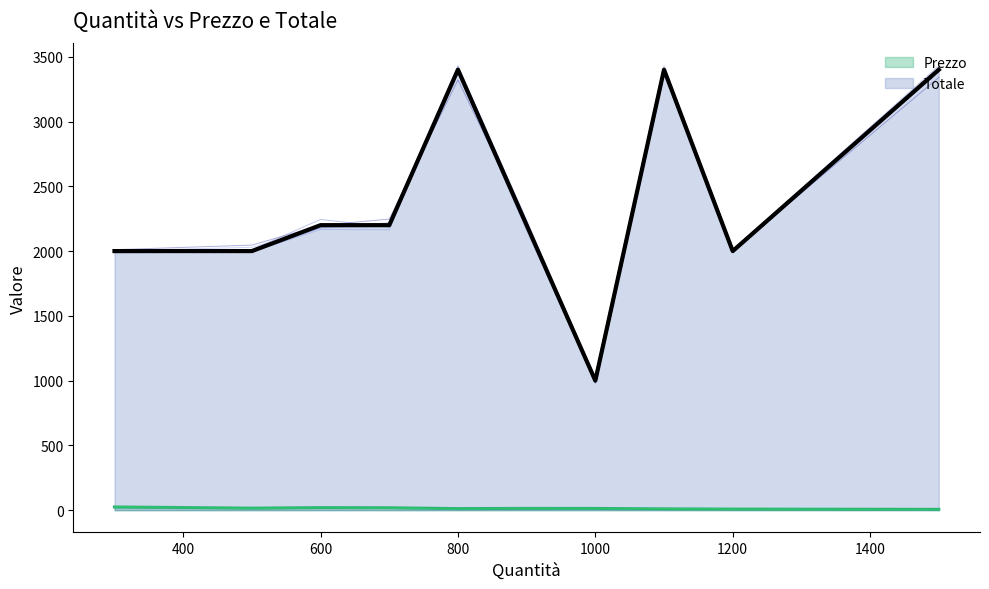

What is the difference between the Totale values at 1000 and 500?

1000.0